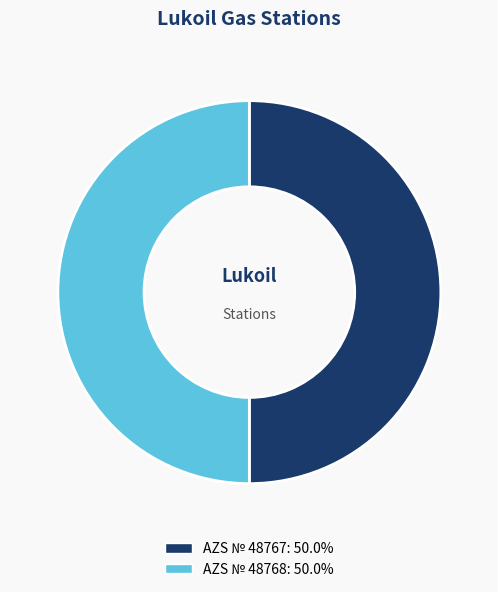

Is the sum of AZS № 48767 and AZS № 48768 greater than half?

Yes